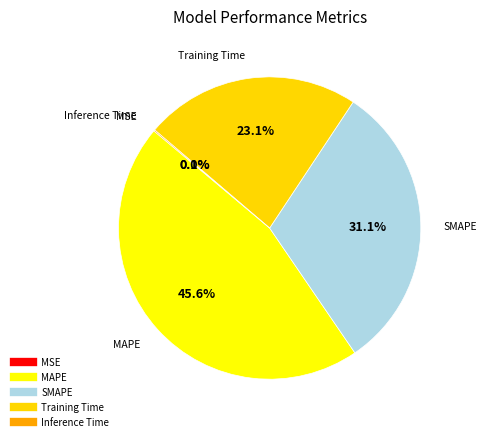

How many slices are in this pie chart?

5